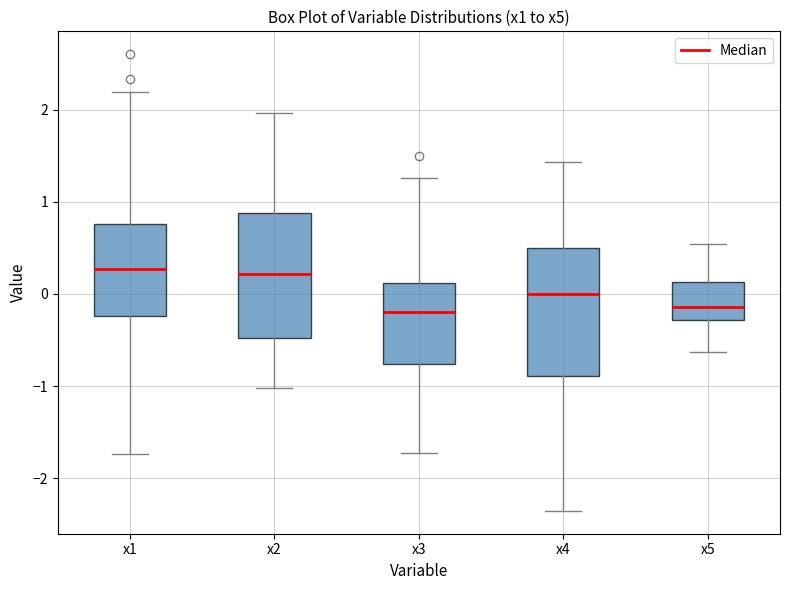

Reading left to right, read every box against the y-axis: the position of its median line, the range the box covers, and the ends of its whiskers. The values are not printed on the chart, so give them approximately, as read against the axis.

x1: median 0.3, box -0.2 to 0.8, whiskers -1.7 to 2.2
x2: median 0.2, box -0.5 to 0.9, whiskers -1.0 to 2.0
x3: median -0.2, box -0.8 to 0.1, whiskers -1.7 to 1.3
x4: median 0.0, box -0.9 to 0.5, whiskers -2.4 to 1.4
x5: median -0.1, box -0.3 to 0.1, whiskers -0.6 to 0.5